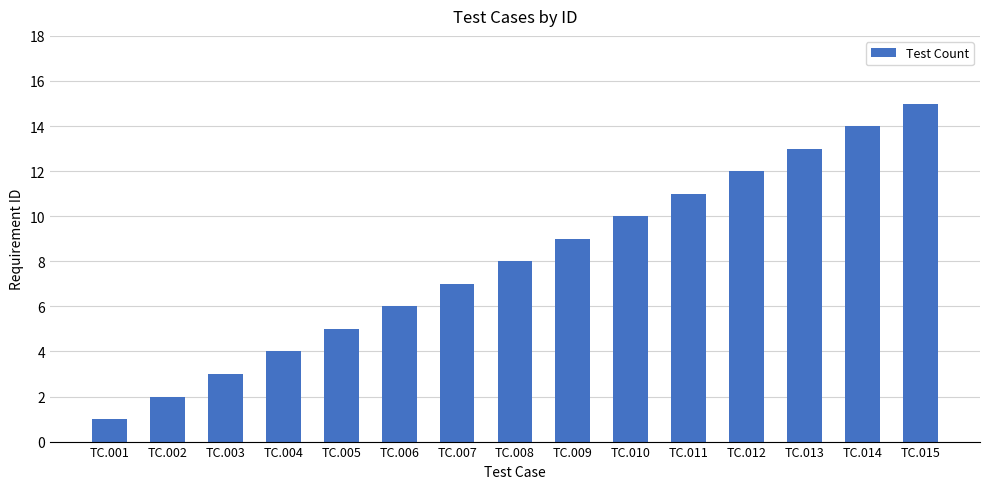

List the labels in order of value, smallest first.

TC.001, TC.002, TC.003, TC.004, TC.005, TC.006, TC.007, TC.008, TC.009, TC.010, TC.011, TC.012, TC.013, TC.014, TC.015